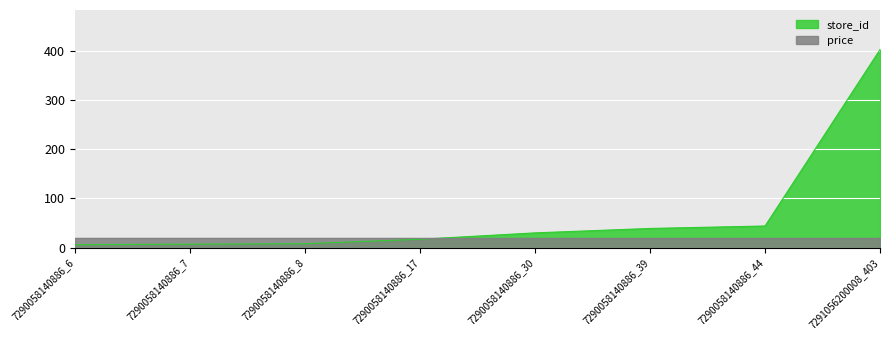

List the series in order of their overall mean, highest first.

store_id, price